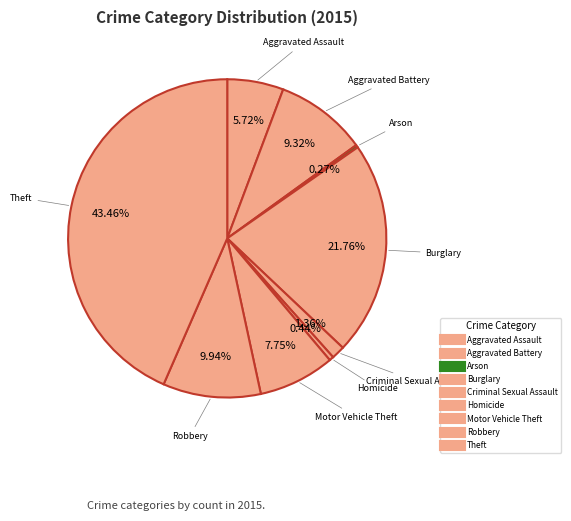

Count the number of slices in the pie.

9